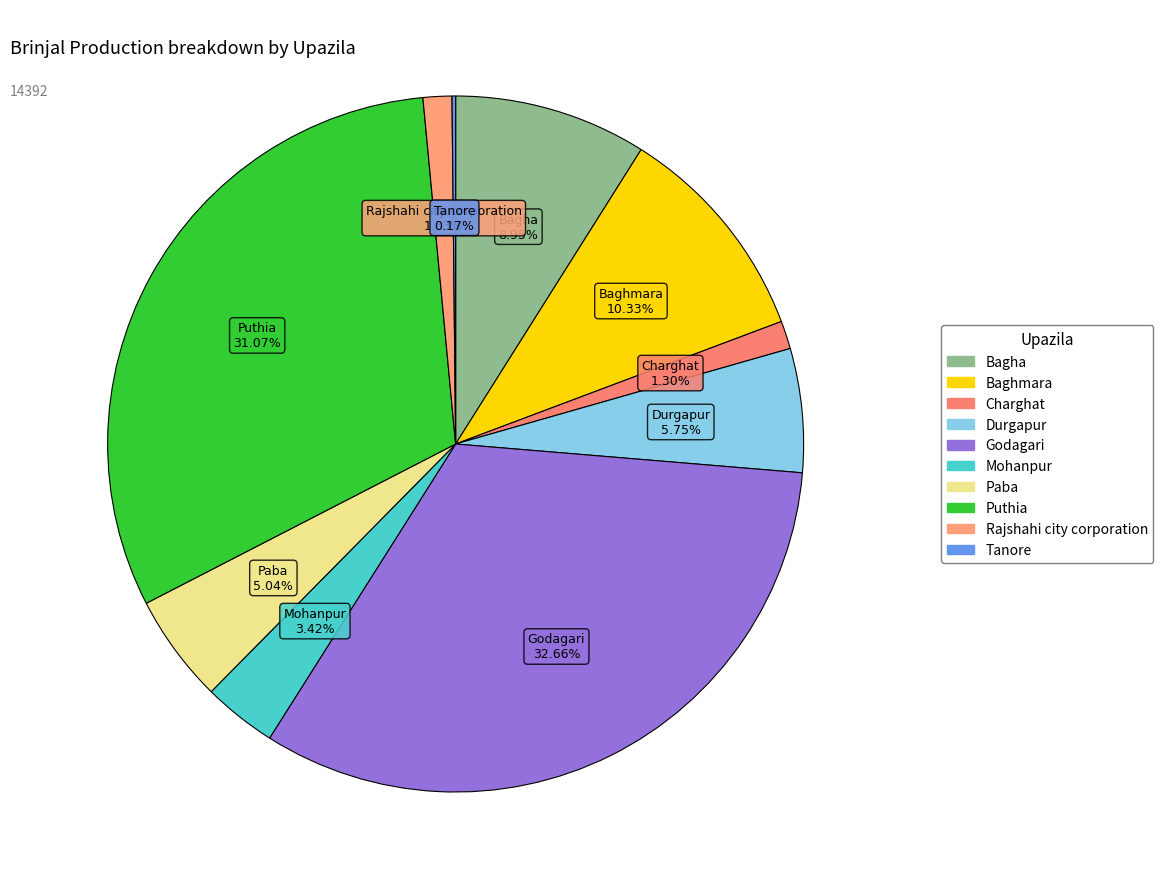

Combined, do Bagha and Baghmara account for over 50%?

No